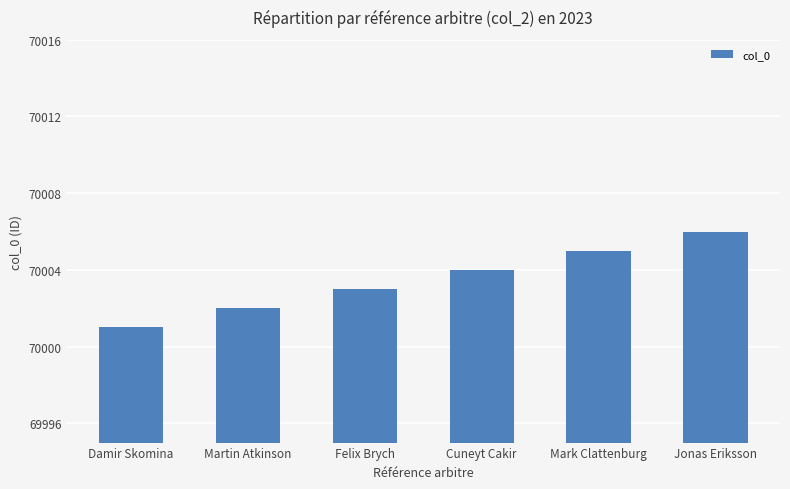

Reading left to right, what are all the values shown in this chart?

70001	70002	70003	70004	70005	70006